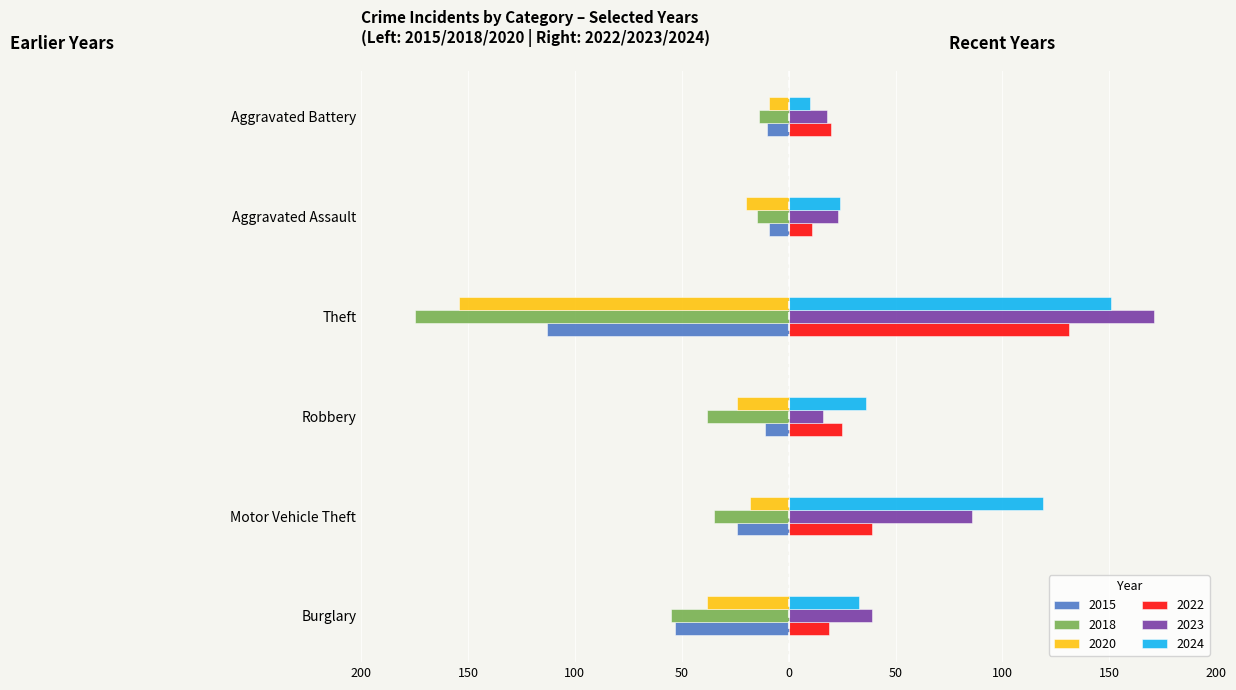

What are all the series names shown in the legend?

2015, 2018, 2020, 2022, 2023, 2024